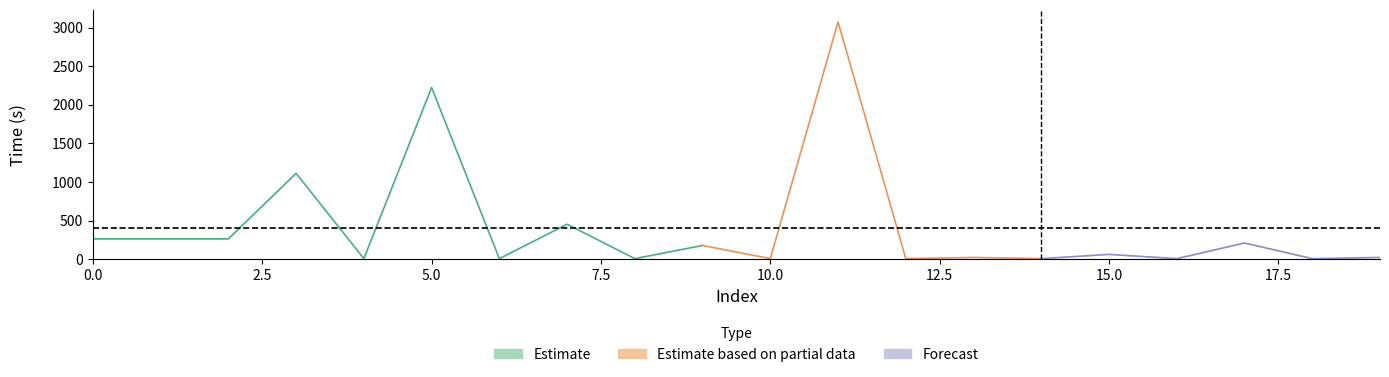

Is this an area chart (filled region under the line)?

No